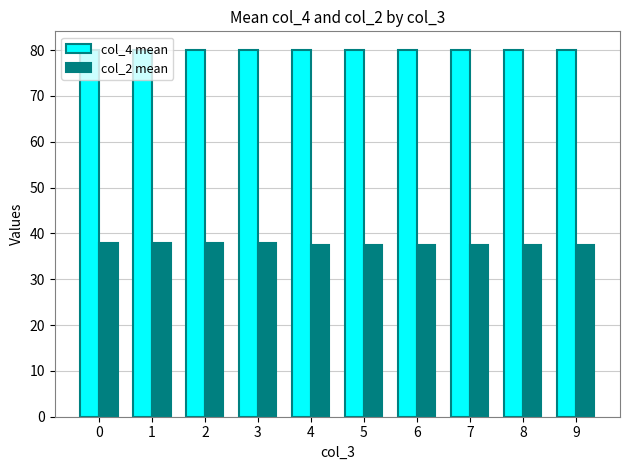

Which series has the largest total across all categories?

col_4 mean